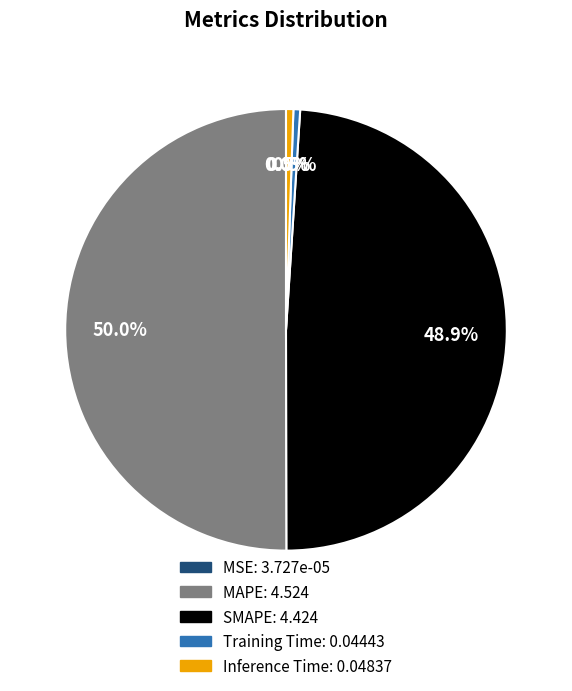

True or false: SMAPE accounts for 49% of the total.

True